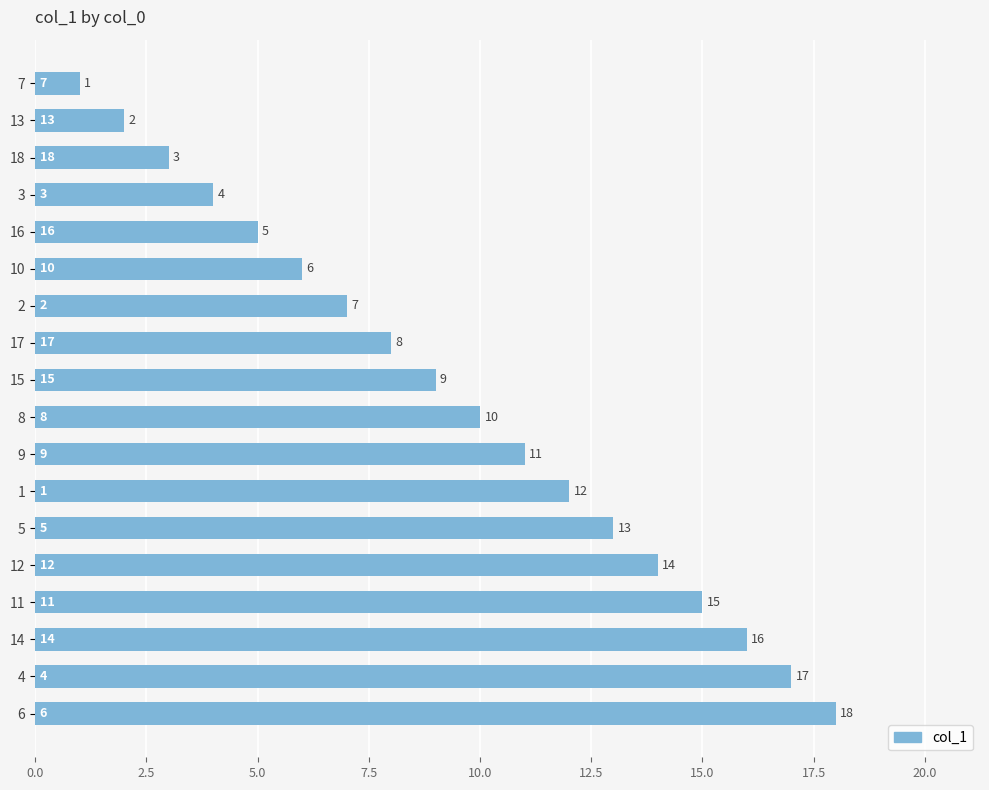

The value at 17 is 6. True or false?

False